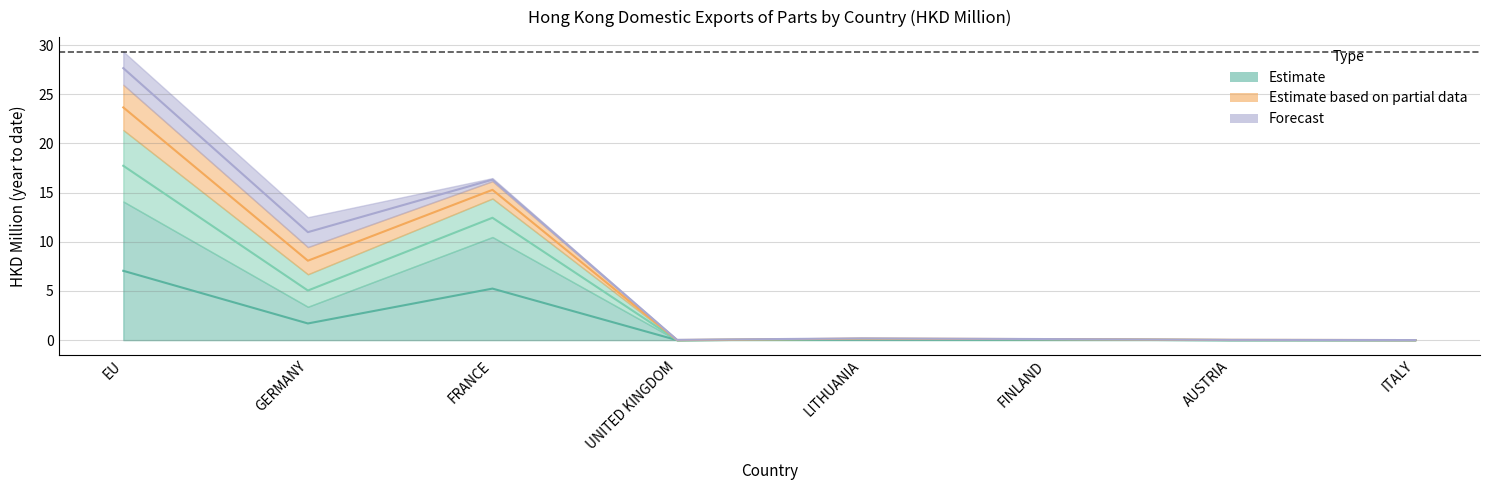

Reading left to right, what are all the values shown in this chart?

201612: 7.0	1.7	5.2	0.0	0.1	0.0	0.0	0.0
201712: 27.7	11.0	16.3	0.0	0.2	0.1	0.0	0.0